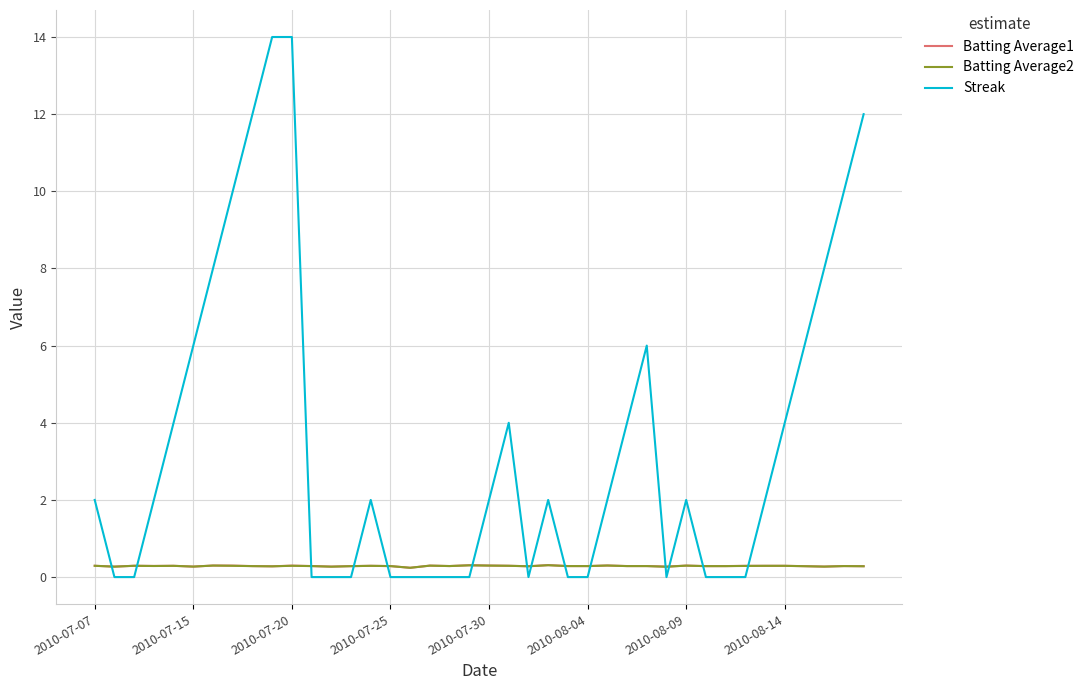

After their last crossing, which series has the higher values: Batting Average2 or Streak?

Streak